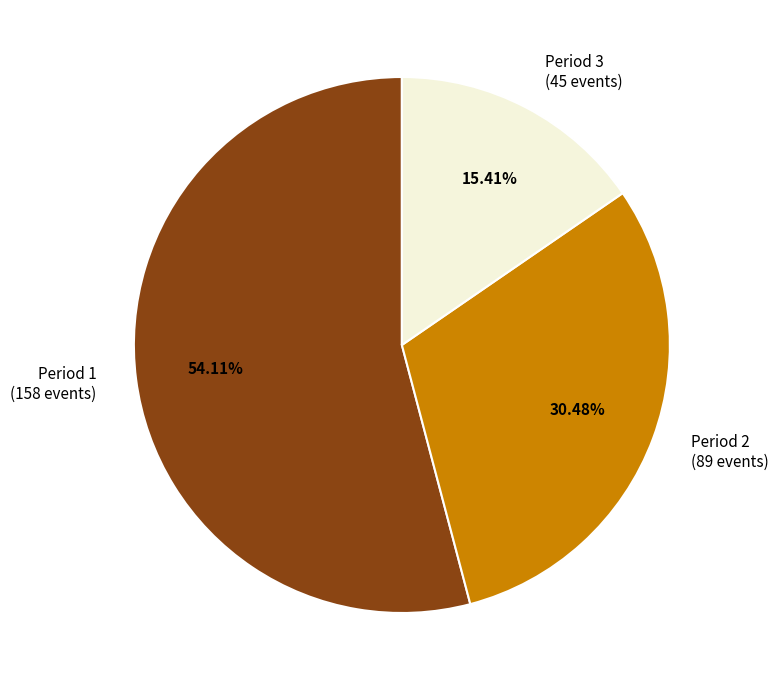

To the nearest percent, what portion does Period 1 represent?

54%